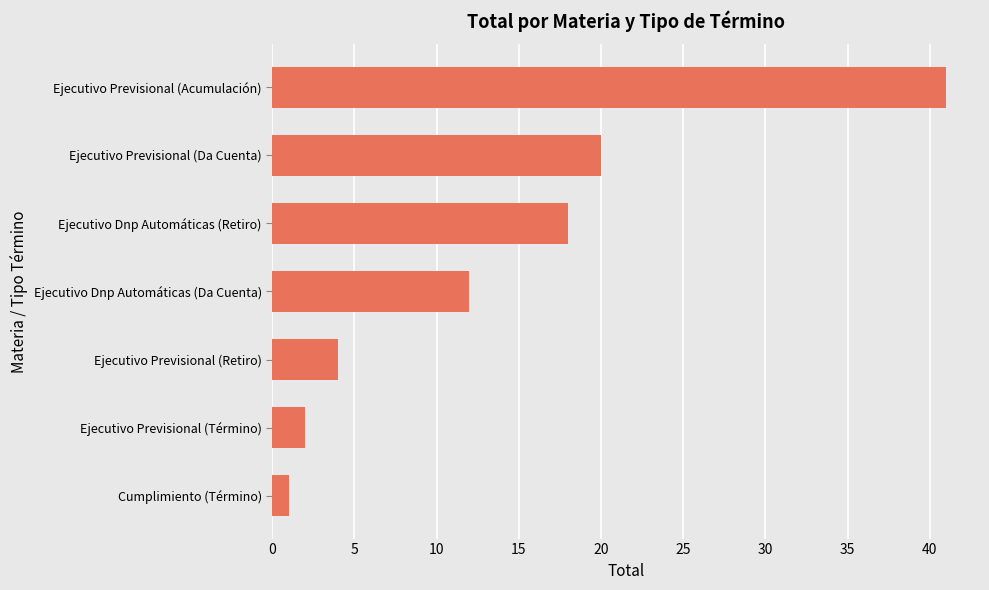

What is the ratio of the value at Ejecutivo Previsional (Da Cuenta) to the value at Ejecutivo Previsional (Acumulación)?

0.5